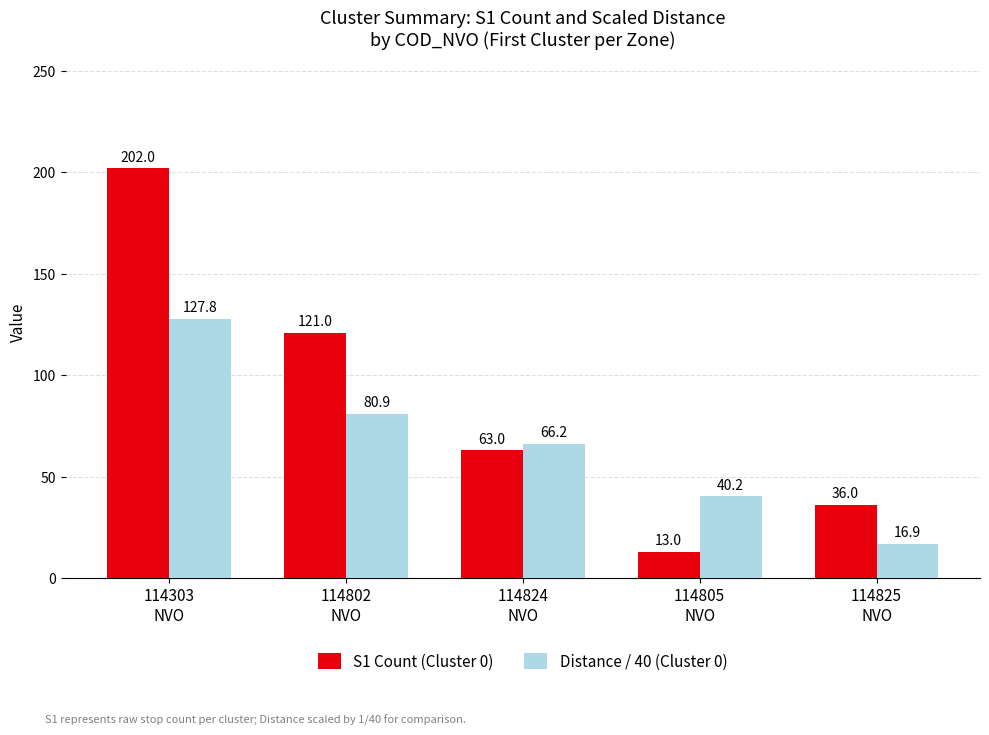

What position from the right is 114303
NVO?

5